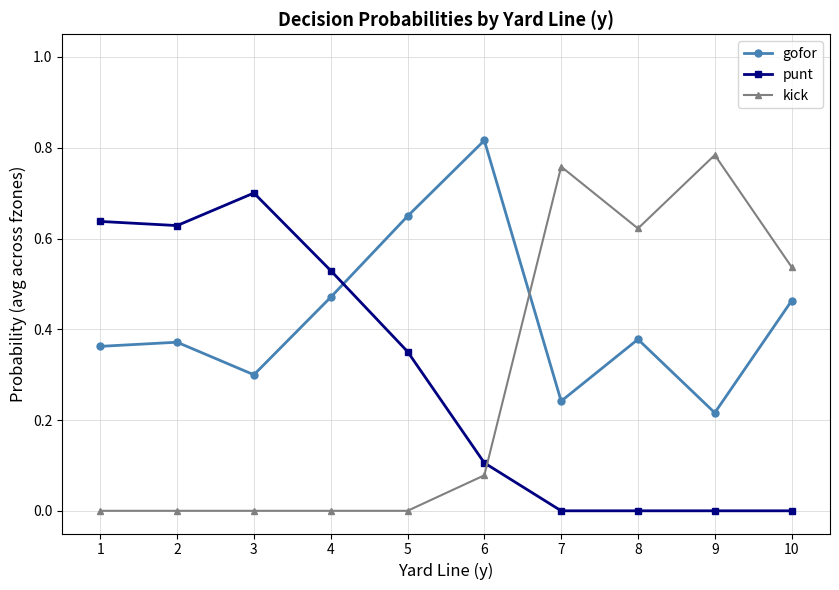

What is the sum of all punt values?

3.0